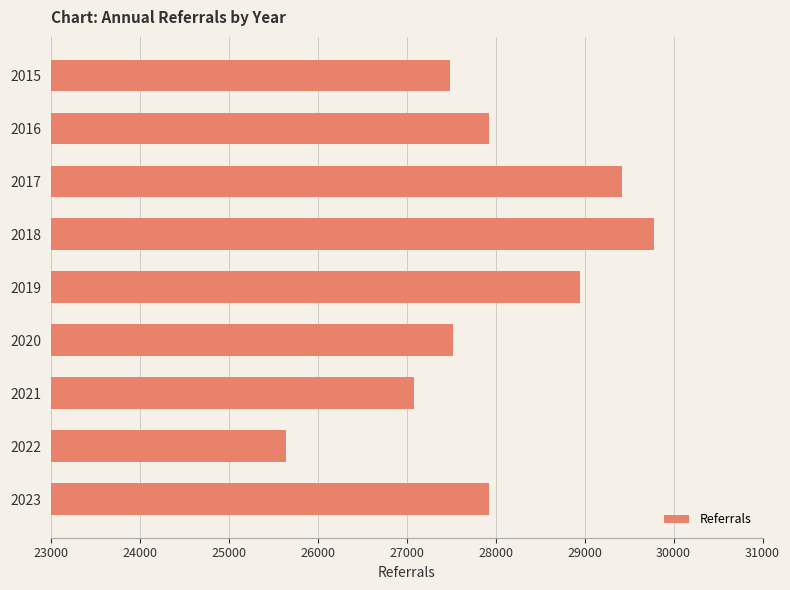

How many values are below 27925?

4